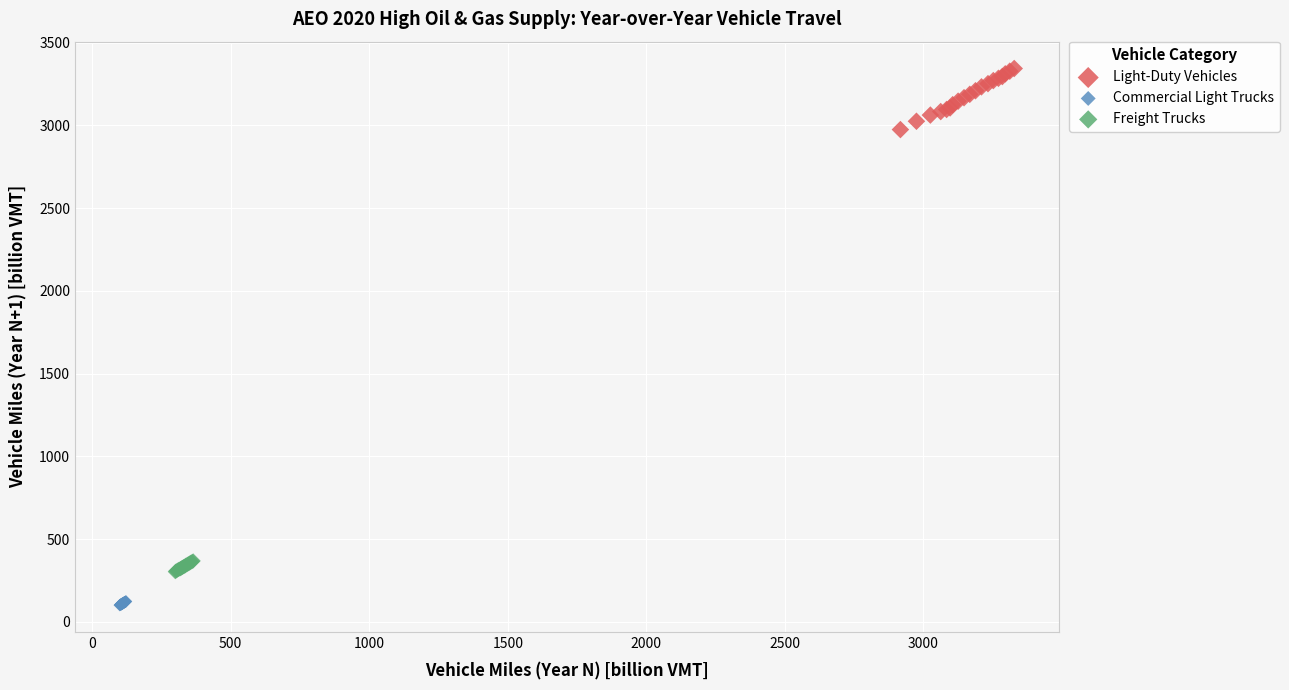

Which series contains the highest Y value?

Light-Duty Vehicles